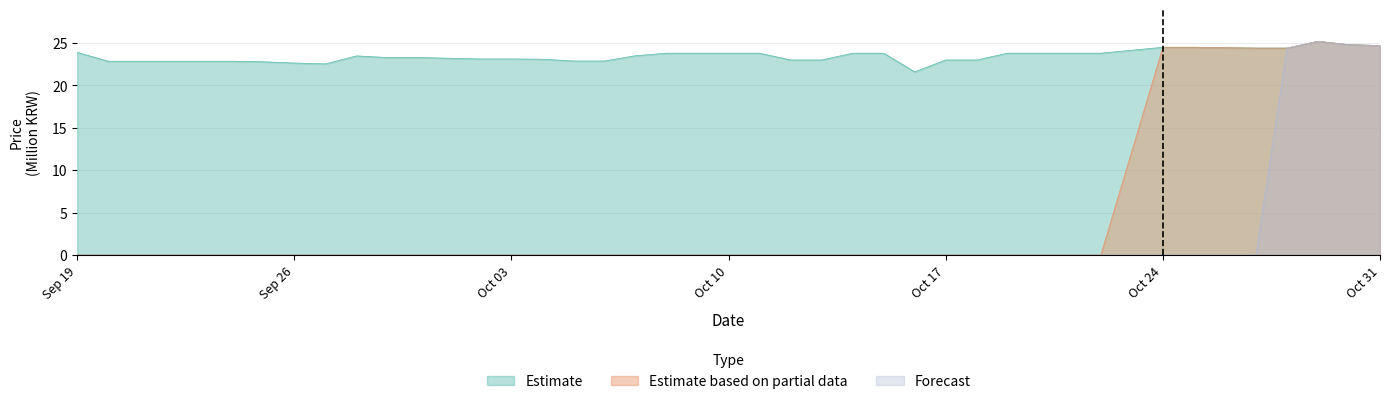

What is the highest value of the Forecast series?

25.2